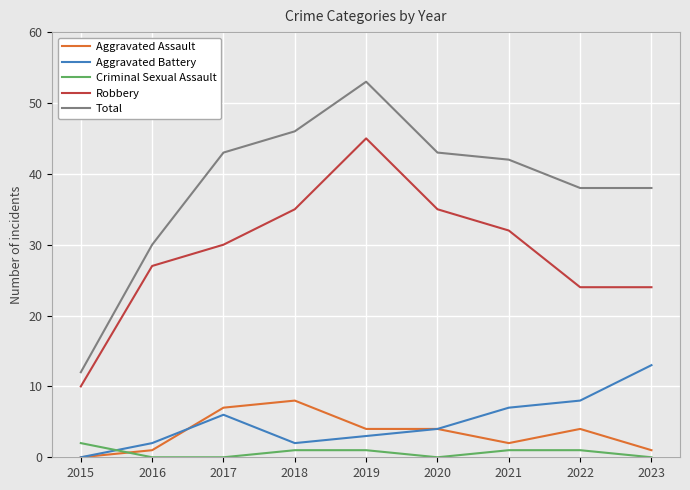

Between which two adjacent categories do Aggravated Assault and Criminal Sexual Assault first intersect?

2015 and 2016